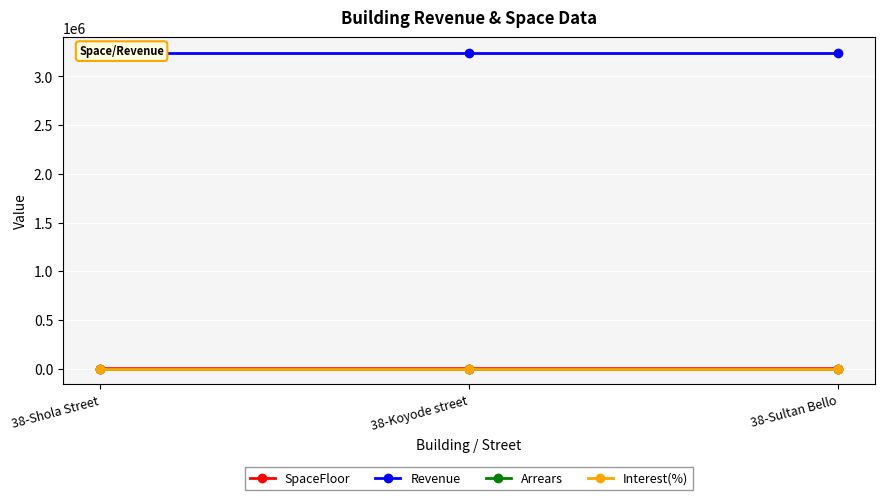

What position from the right is 38-Sultan Bello?

1